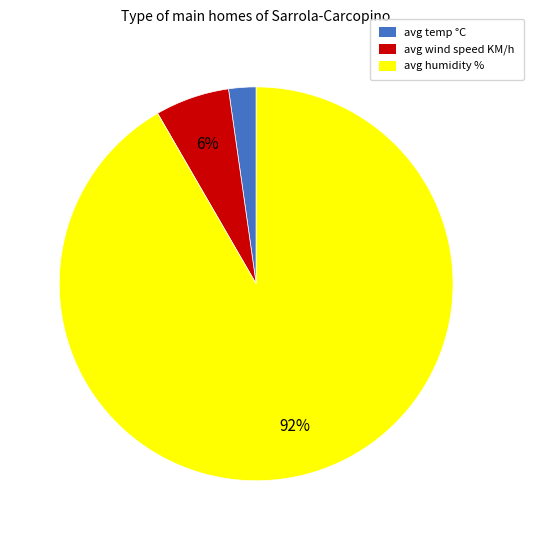

Rank the categories by value from lowest to highest.

avg temp °C, avg wind speed KM/h, avg humidity %